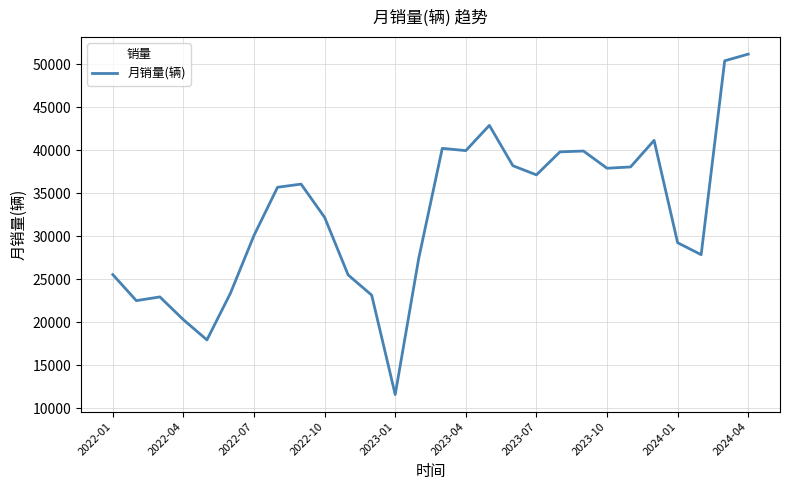

What is the maximum value shown in the chart?

51170